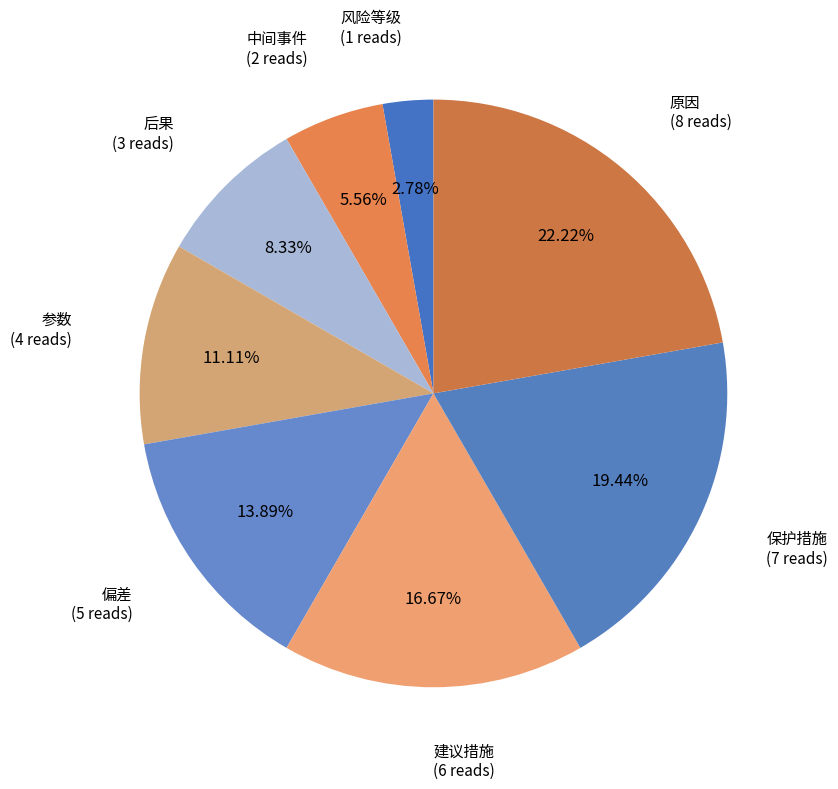

Combined, do 中间事件 and 偏差 account for over 50%?

No